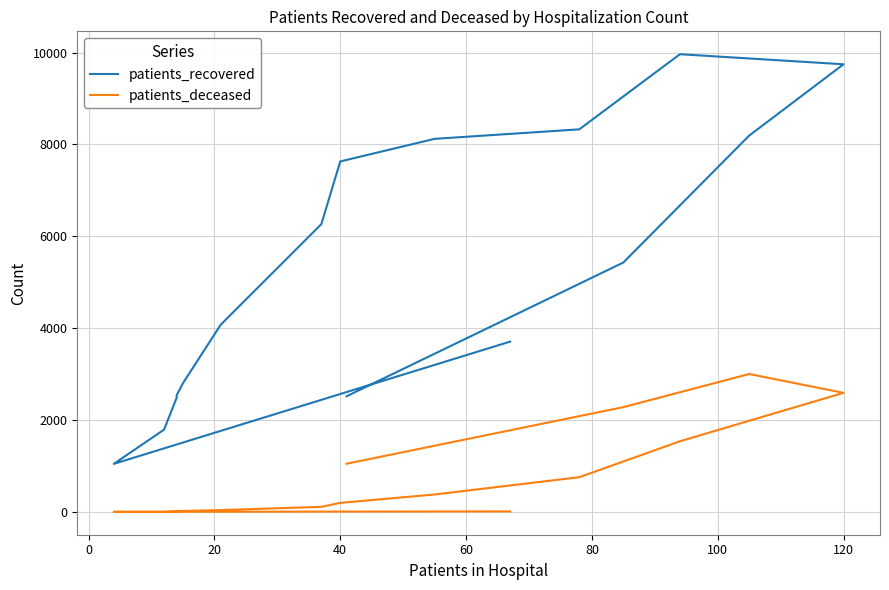

Reading left to right, transcribe all the data shown in this chart.

patients_recovered: 3708	1047	1793	2488	2541	2804	4076	6266	7630	8122	8329	9964	9745	8192	5430	2518
patients_deceased: 13	3	3	15	16	22	41	112	198	381	757	1539	2593	3003	2282	1050